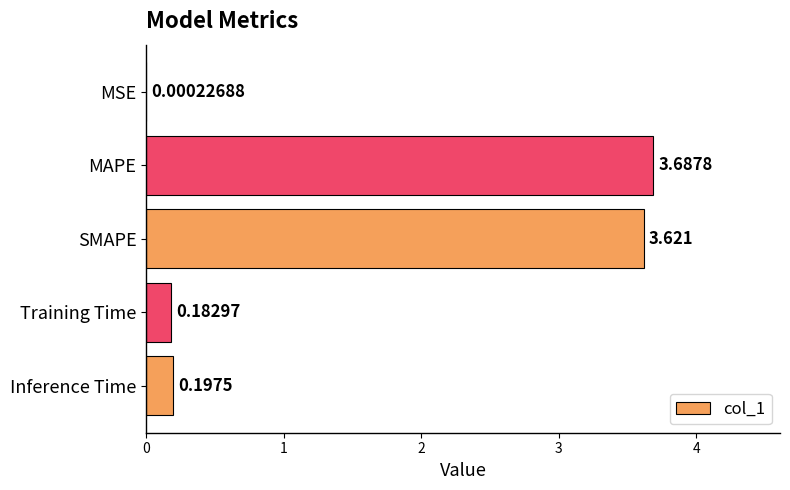

At which category does the chart reach its peak across all series?

MAPE